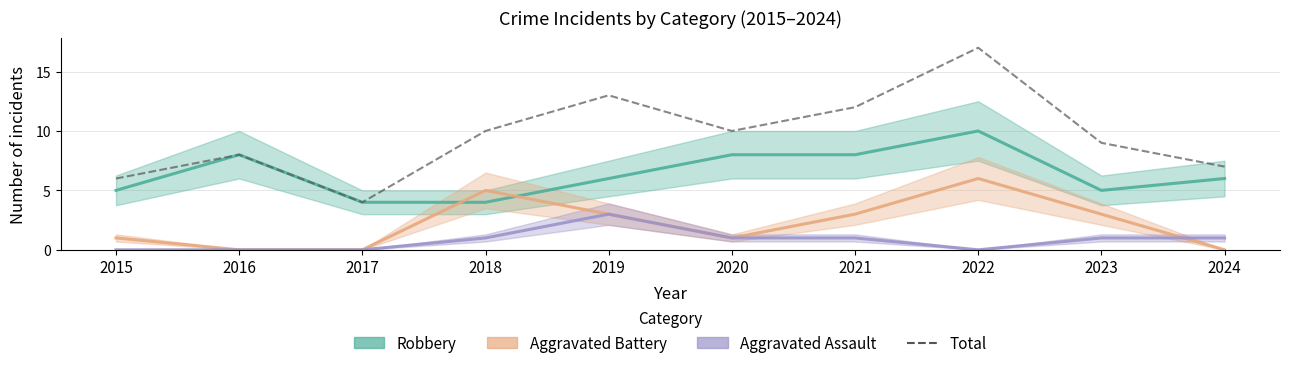

Which category has the lowest value in the Total series?

2017